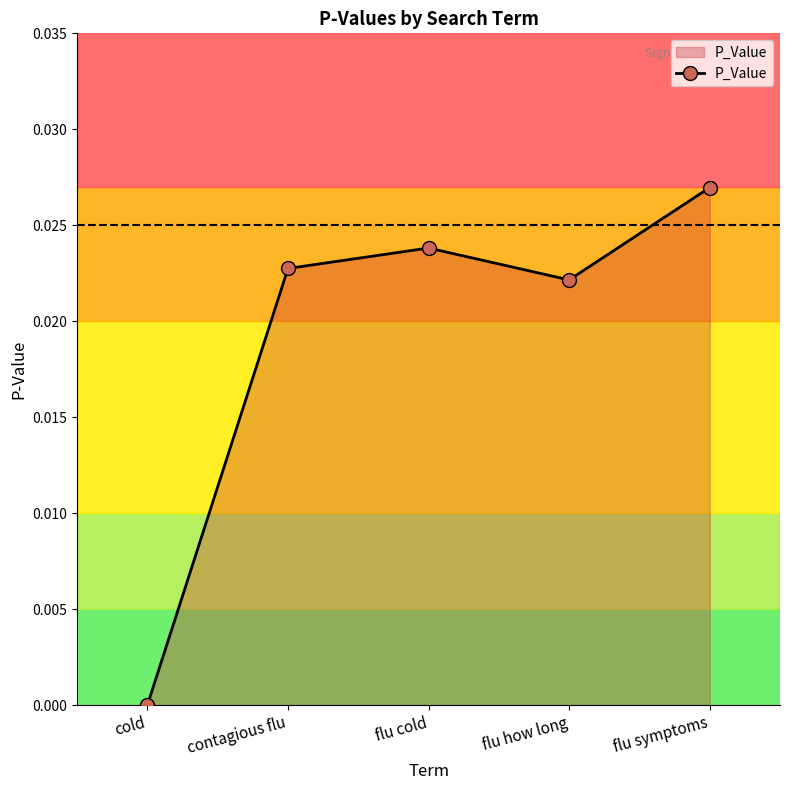

How many points are lower than both their immediate neighbors (excluding endpoints)?

1